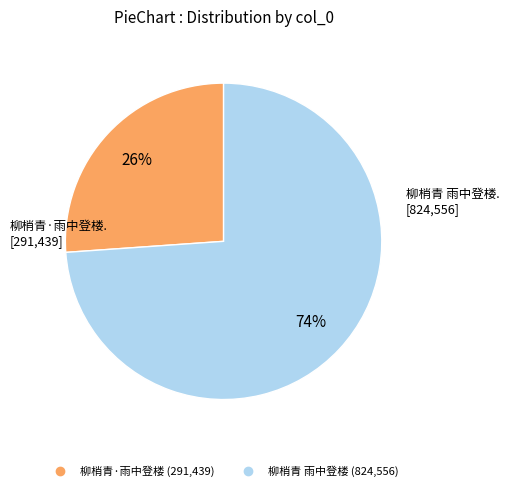

Which slice is the smallest?

柳梢青·雨中登楼